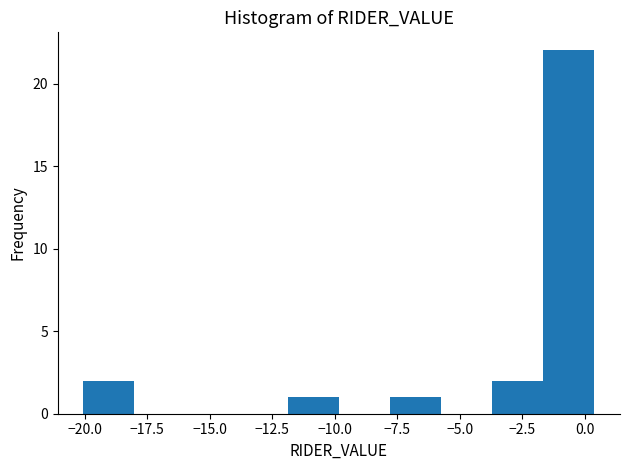

Which range on the x-axis has the tallest bar?

-1.5 to 0.5